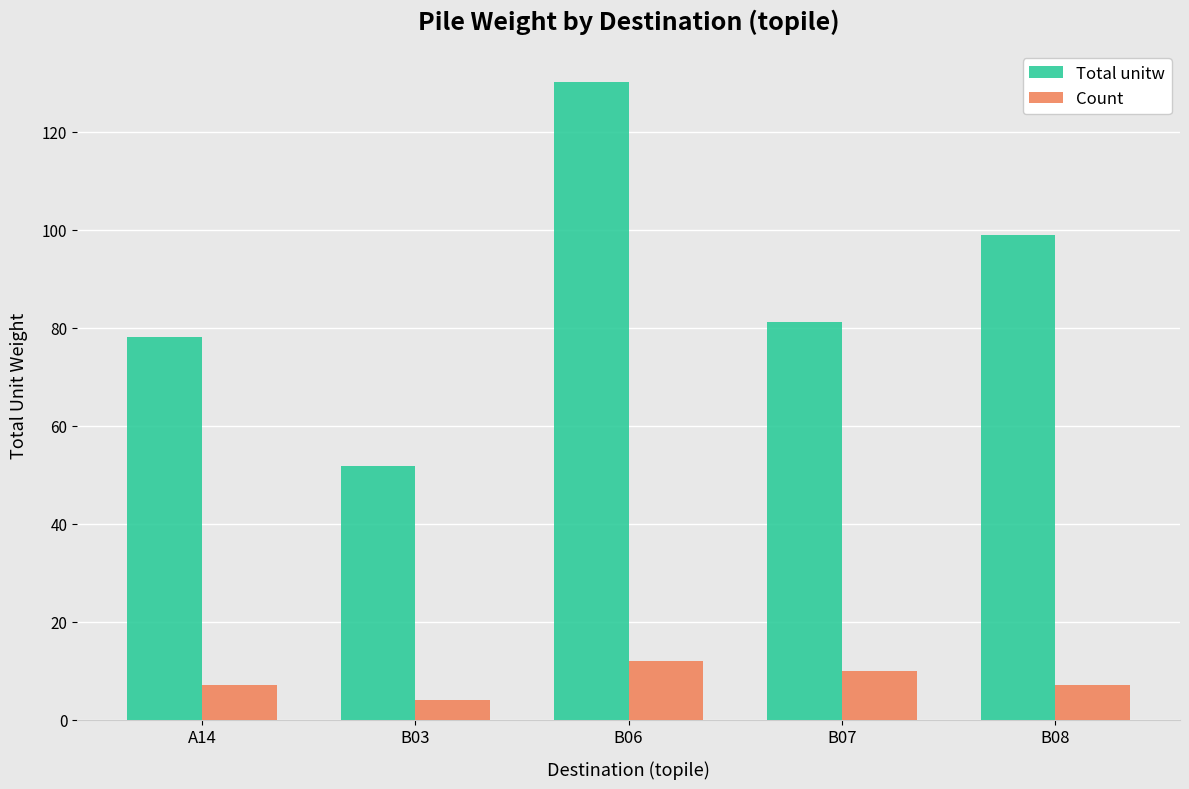

At B07, list the series in order from smallest to largest.

Count, Total unitw